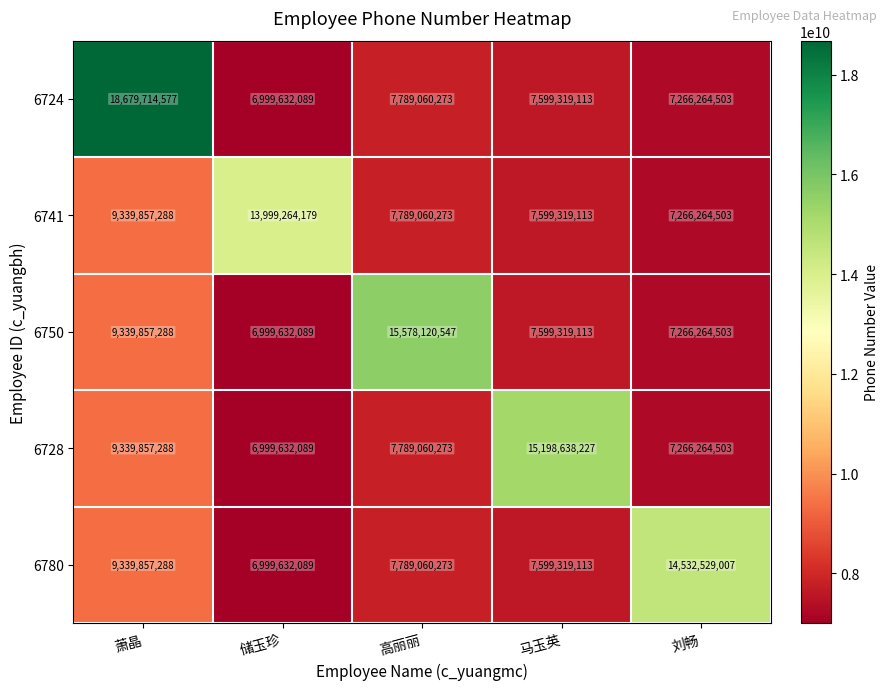

What is the total value across all series at 马玉英?

45595914679